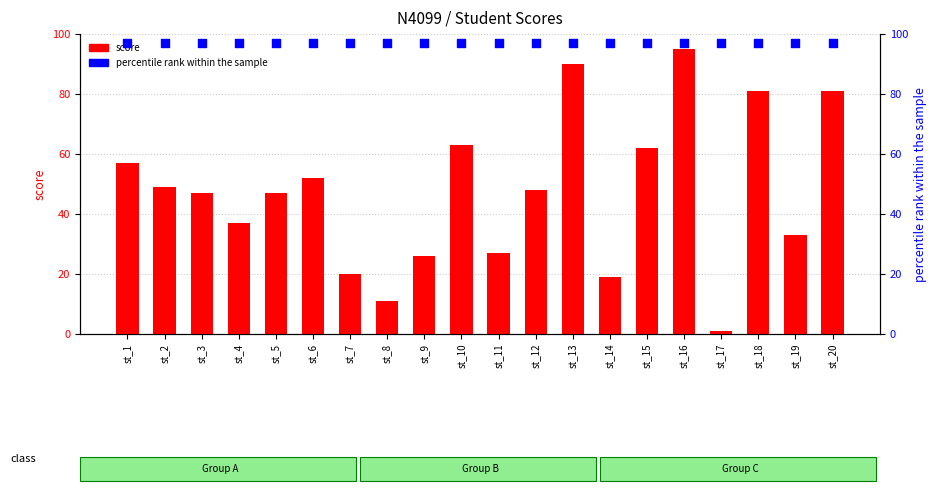

What are all the series names shown in the legend?

score, percentile rank within the sample